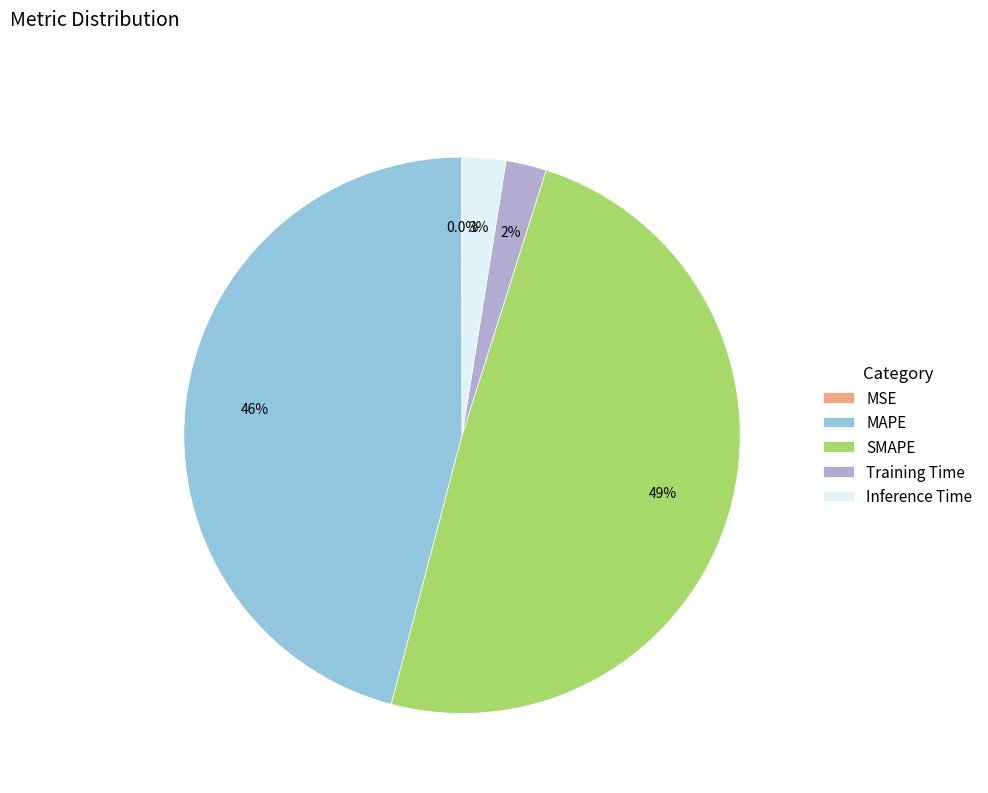

What percentage is NOT represented by Inference Time?

97.5%